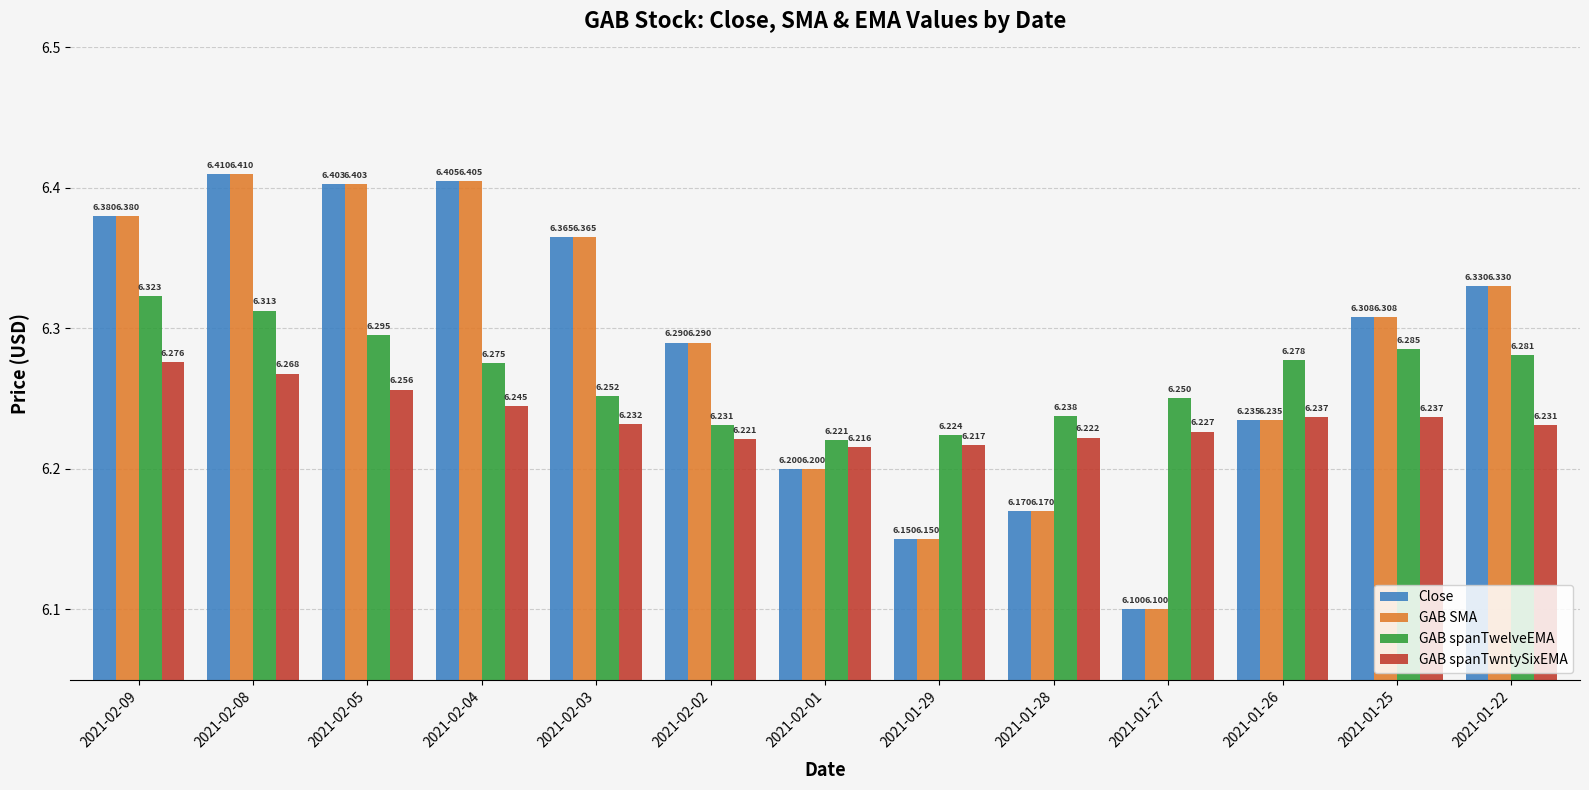

Is it true that Close equals 6.3 at 2021-01-22?

True